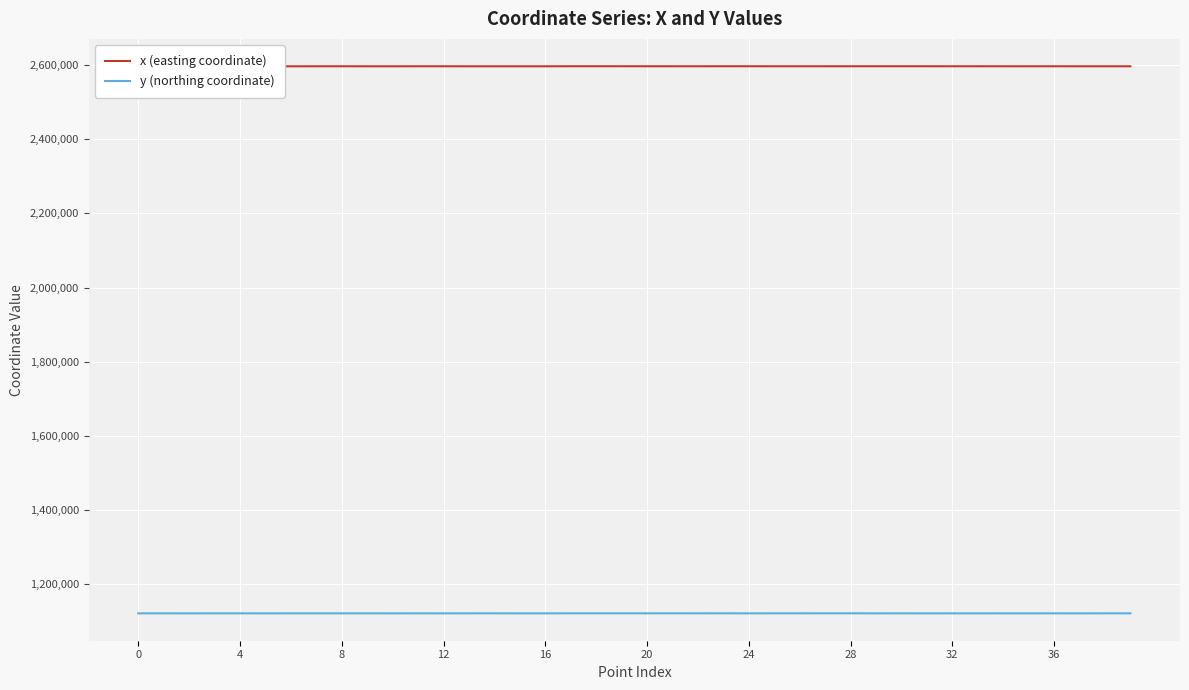

Which series has the largest total across all categories?

x (easting coordinate)